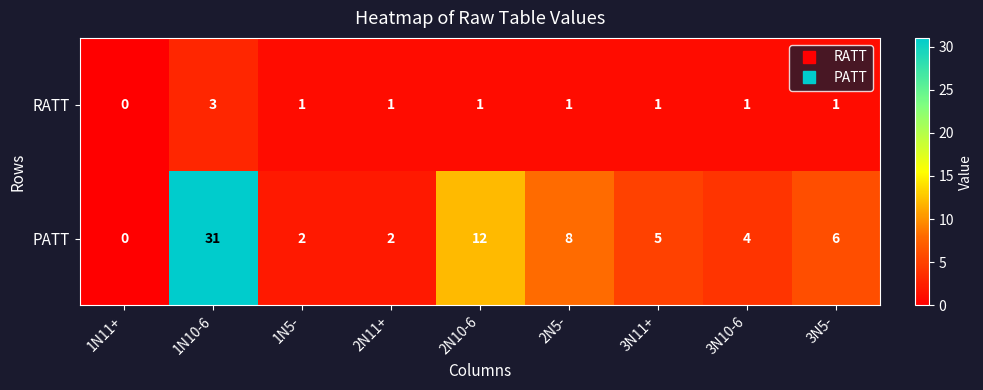

Between 1N10-6 and 2N5-, which series saw the biggest shift?

PATT